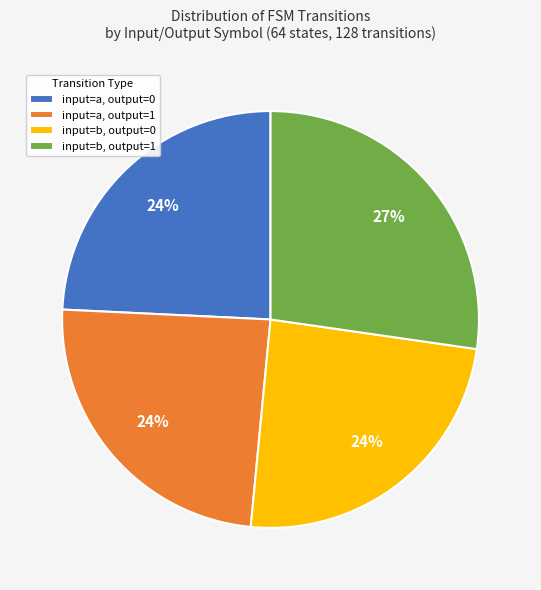

Is the sum of input=b, output=0 and input=a, output=1 greater than half?

No